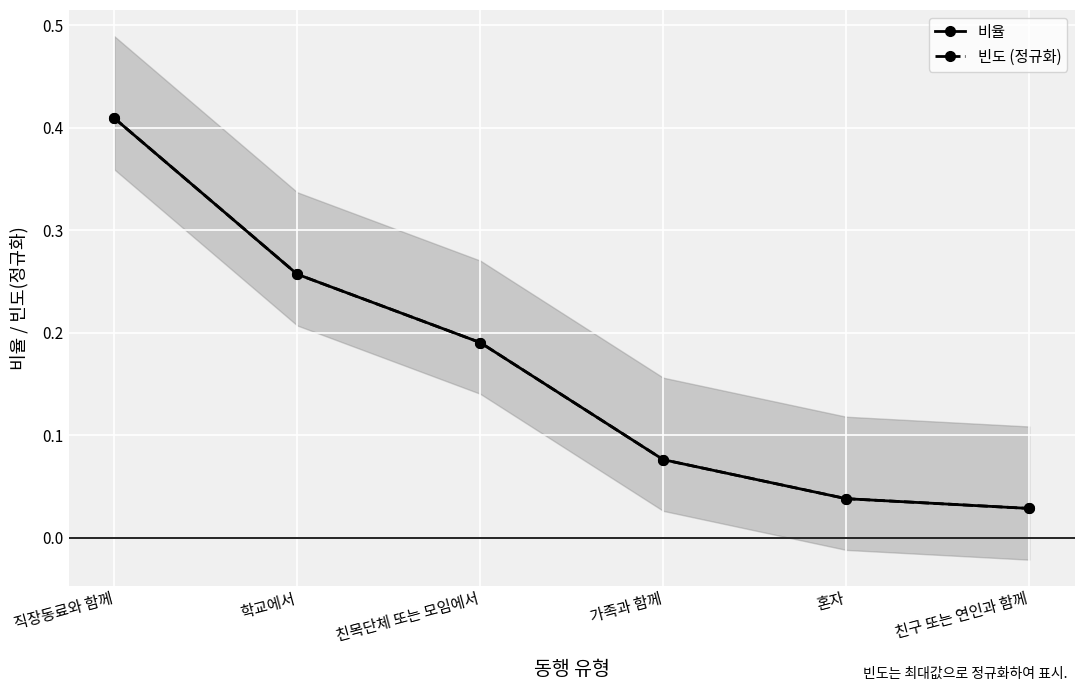

How many data points does each series have?

6